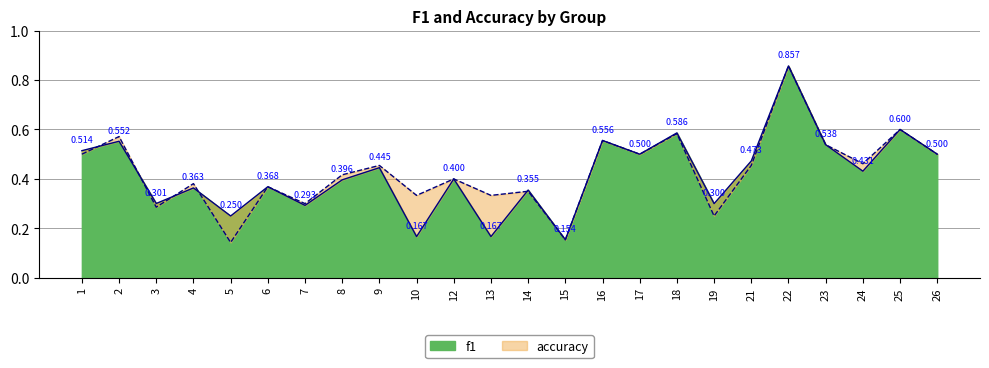

Count the f1 values in the range 0 to 1.

24